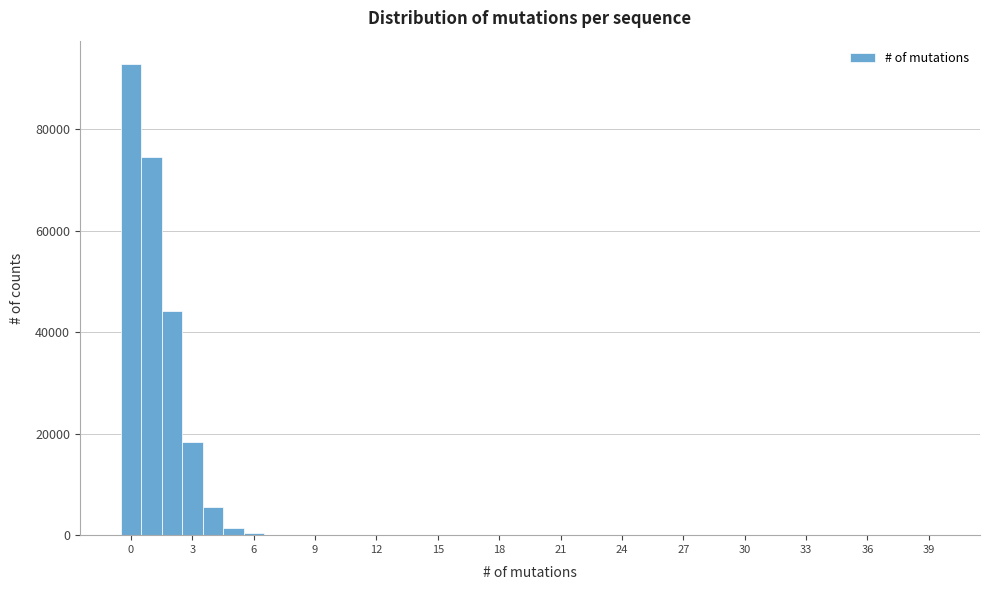

Read against the x-axis, roughly where is the centre of the tallest bar?

0.0